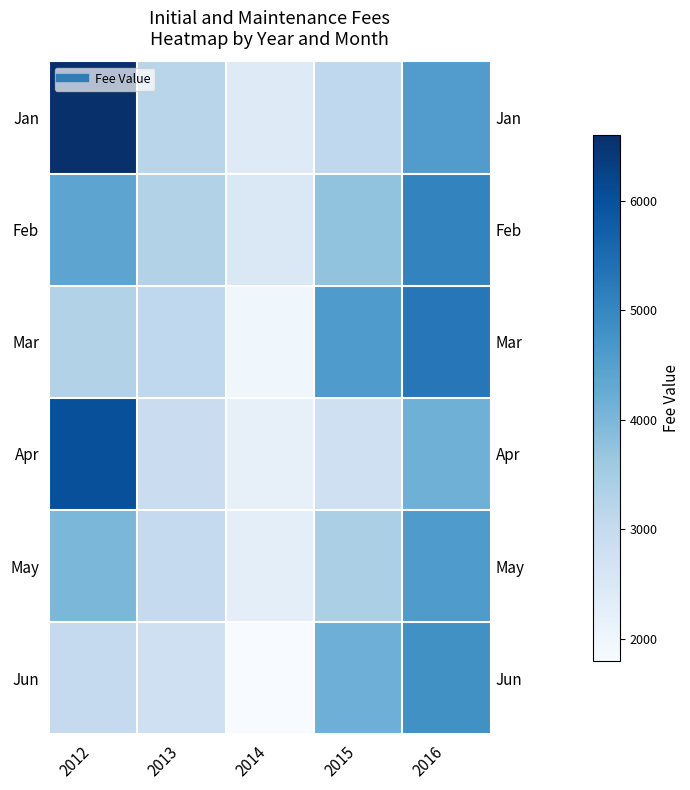

What is the total value across all series at 2015?

21811